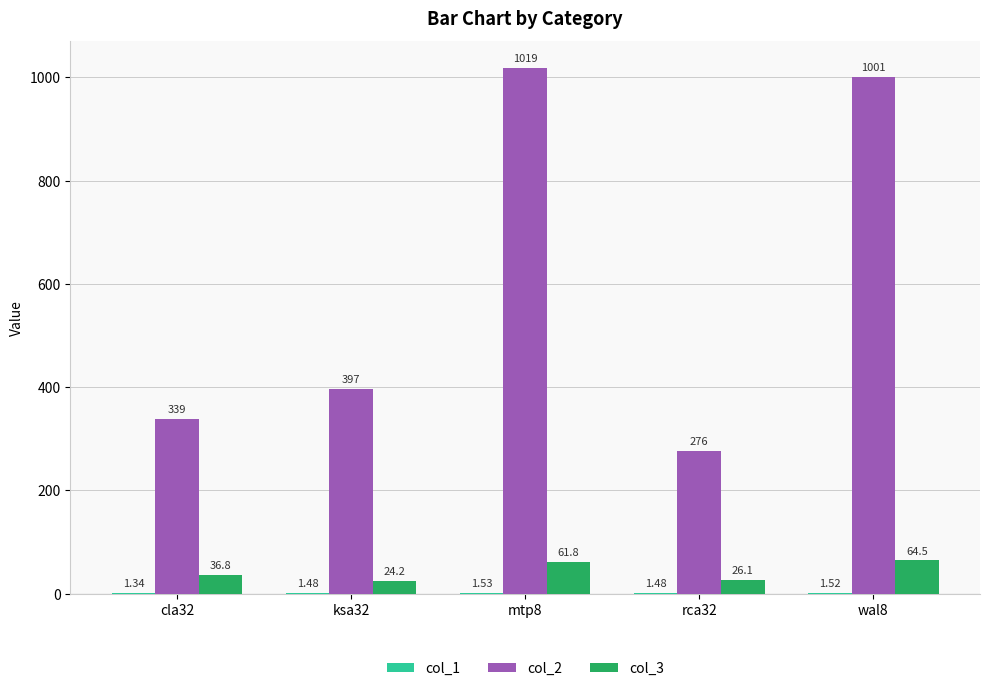

The col_3 series shows 26.1 at rca32. True or false?

True